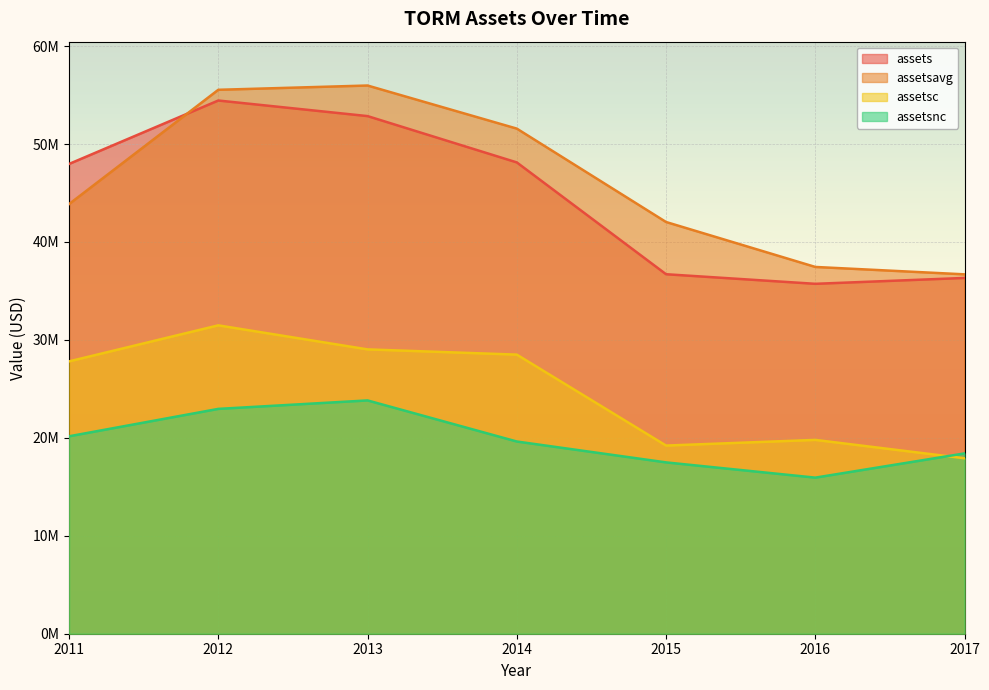

True or false: assetsc and assetsnc cross at least once.

True